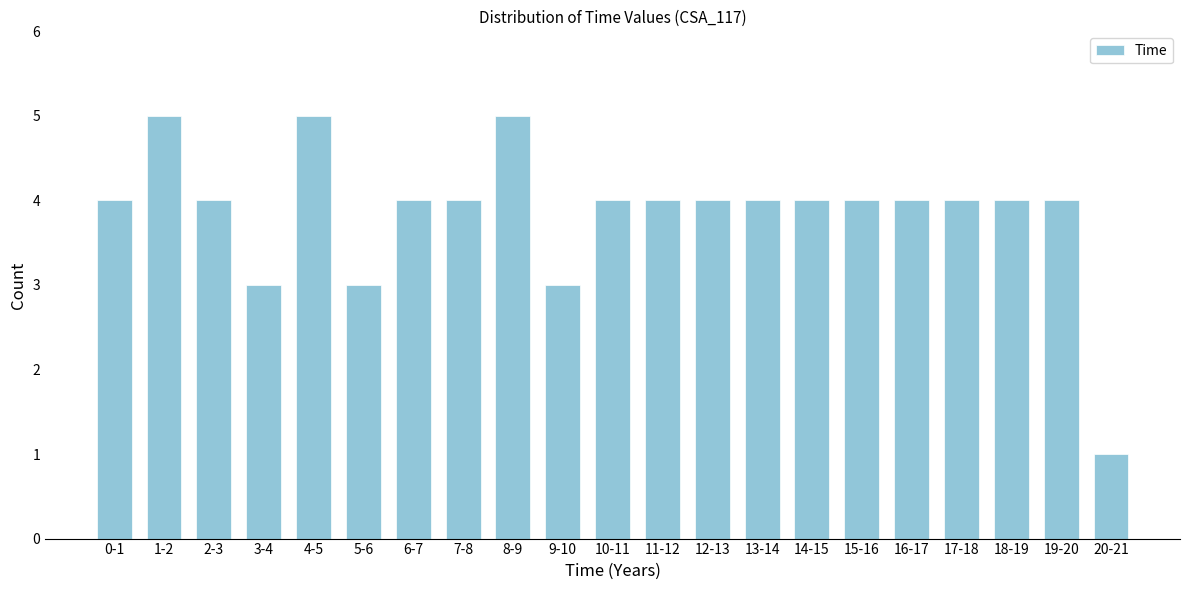

Reading left to right, what are all the values shown in this chart?

0-1=4	1-2=5	2-3=4	3-4=3	4-5=5	5-6=3	6-7=4	7-8=4	8-9=5	9-10=3	10-11=4	11-12=4	12-13=4	13-14=4	14-15=4	15-16=4	16-17=4	17-18=4	18-19=4	19-20=4	20-21=1